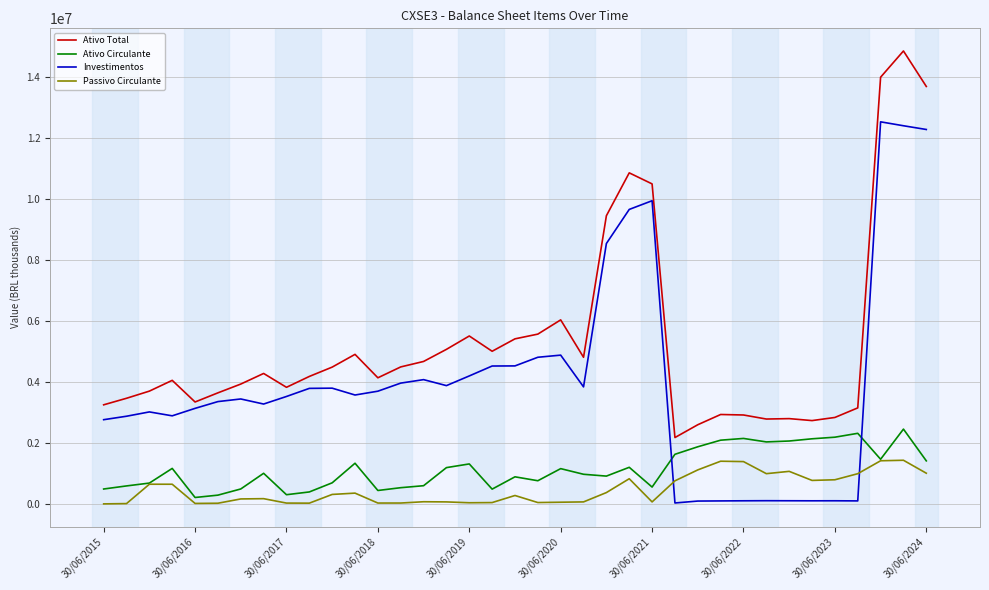

Rank the series by their maximum value, from lowest to highest.

Passivo Circulante, Ativo Circulante, Investimentos, Ativo Total